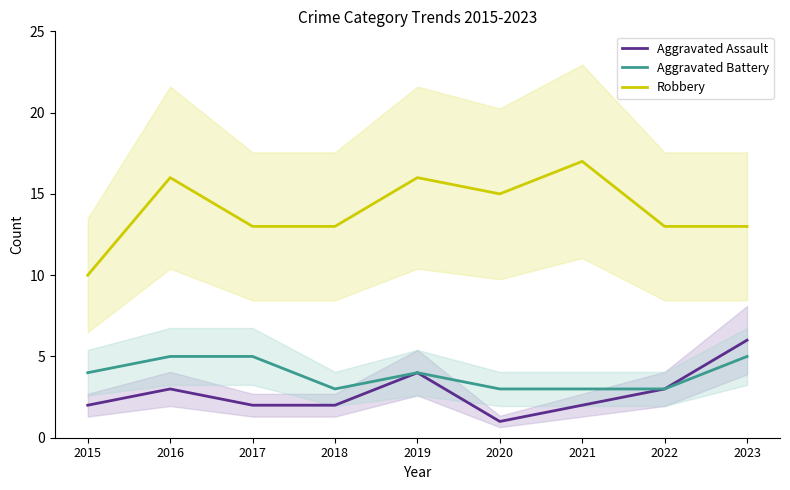

Which label corresponds to the smallest value in the chart?

2020